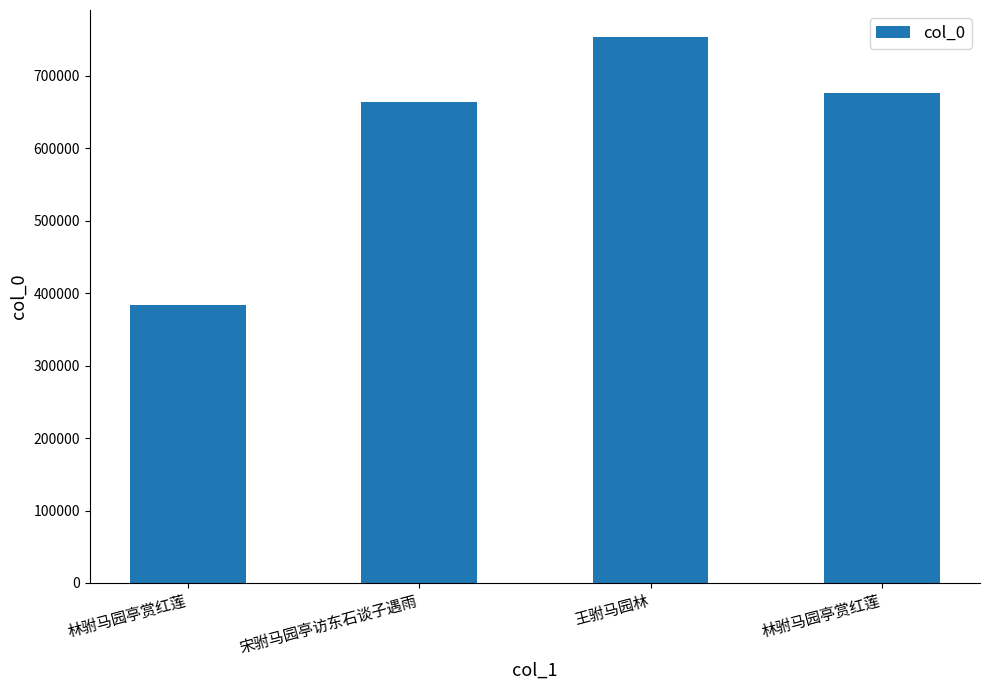

How many bars are there in total?

4